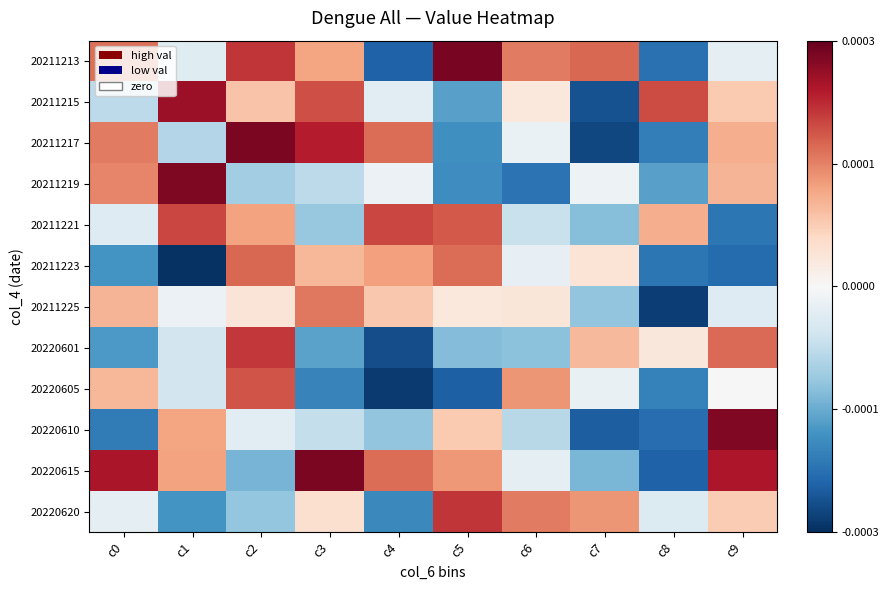

Between c5 and c0, which is larger?

c5